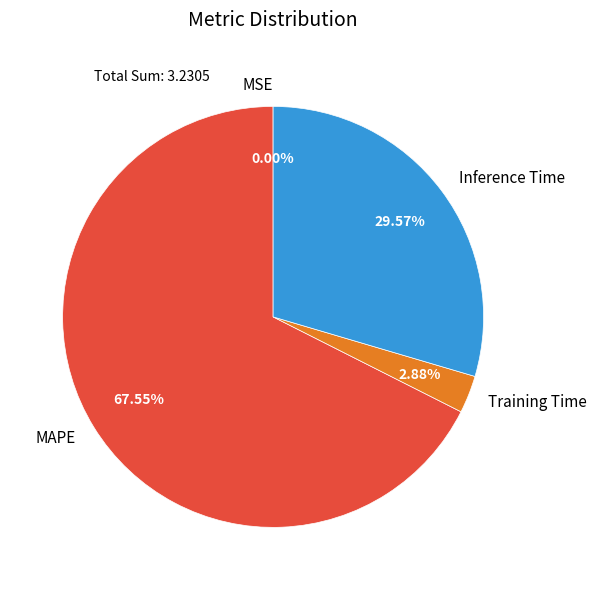

What percentage is the Training Time slice, to the nearest percent?

3%